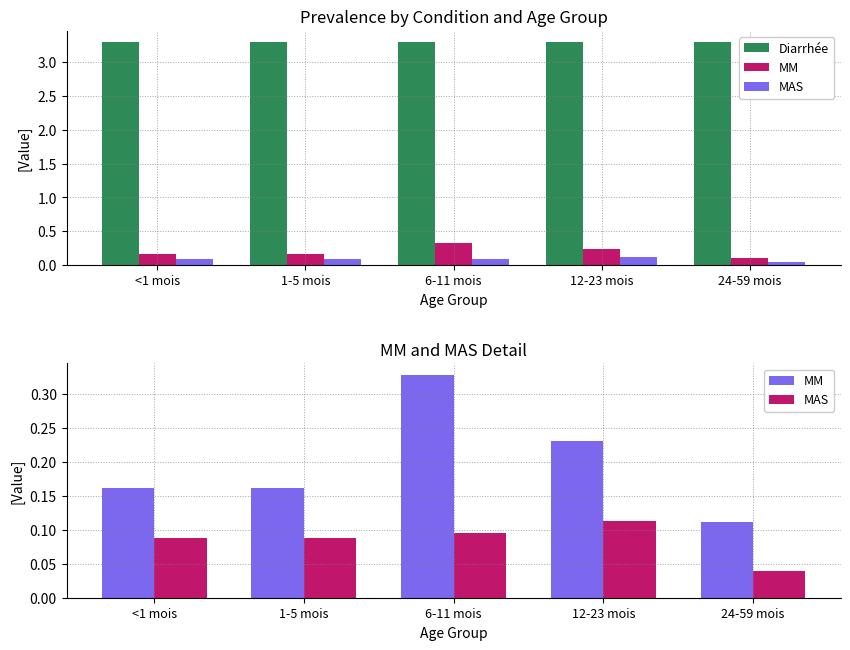

The Diarrhée series shows 3.3 at 6-11 mois. True or false?

True